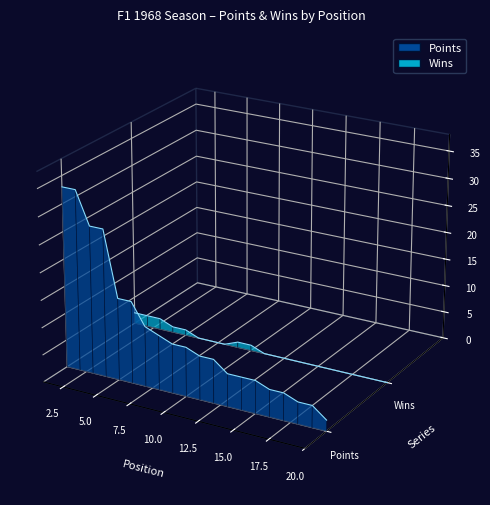

List the labels in order of value, largest first.

1, 2, 3, 4, 5, 6, 7, 8, 9, 10, 11, 12, 13, 14, 15, 16, 17, 18, 19, 20